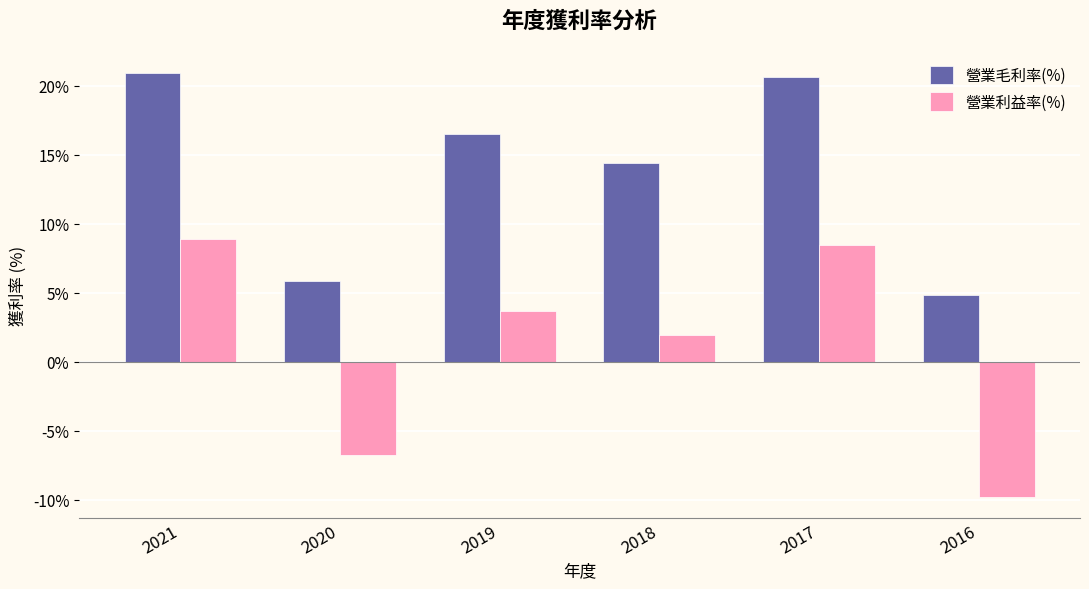

What is the sum of the 營業利益率(%) values at 2016 and 2018?

-7.9